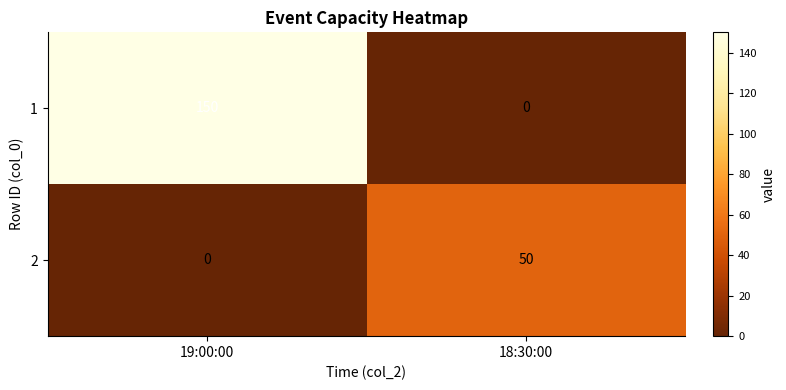

List the labels in order of 1 value, largest first.

19:00:00, 18:30:00